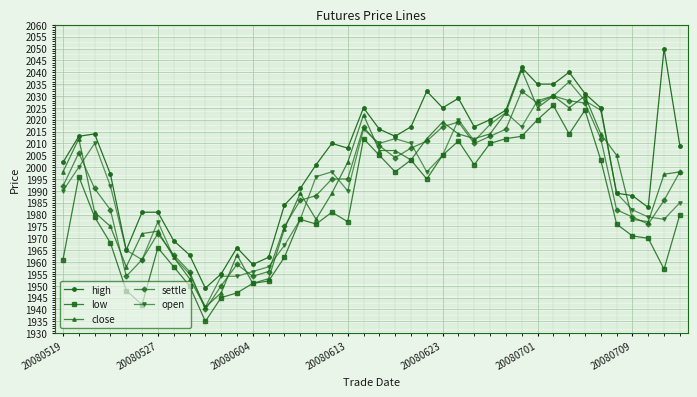

Which series has the largest total across all categories?

high